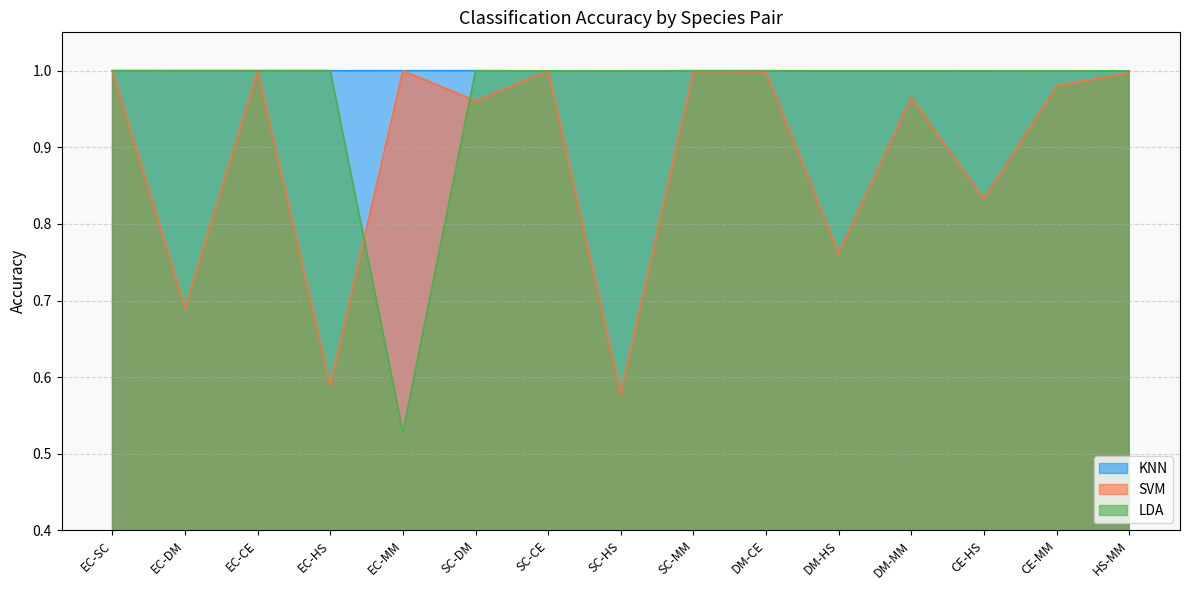

Rank the series by their maximum value, from lowest to highest.

SVM, KNN, LDA